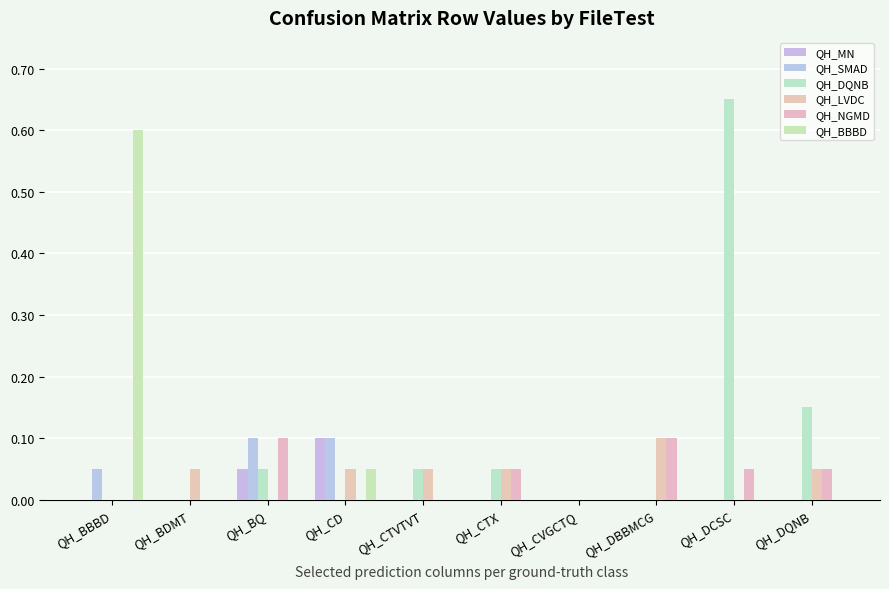

Does the chart contain stacked bars?

No